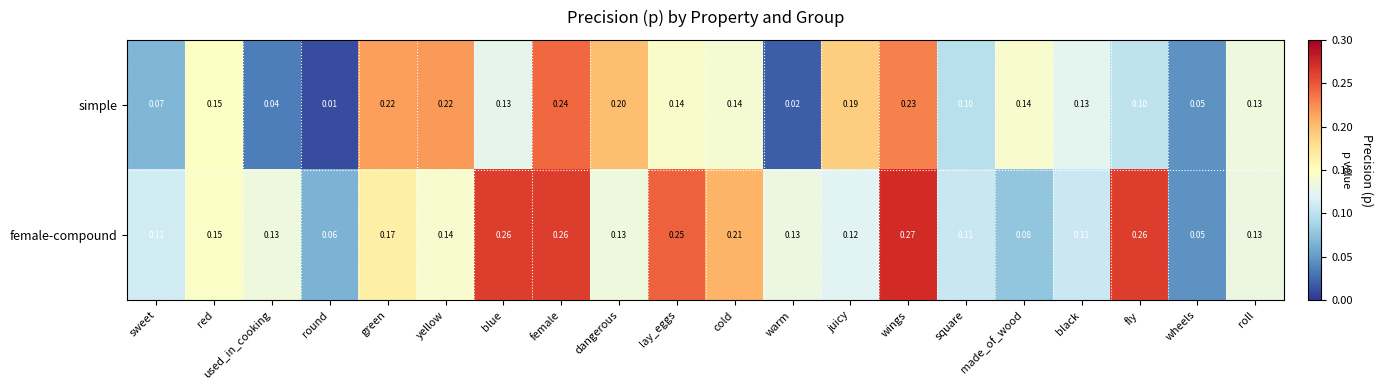

List the series in order of their overall mean, lowest first.

simple, female-compound